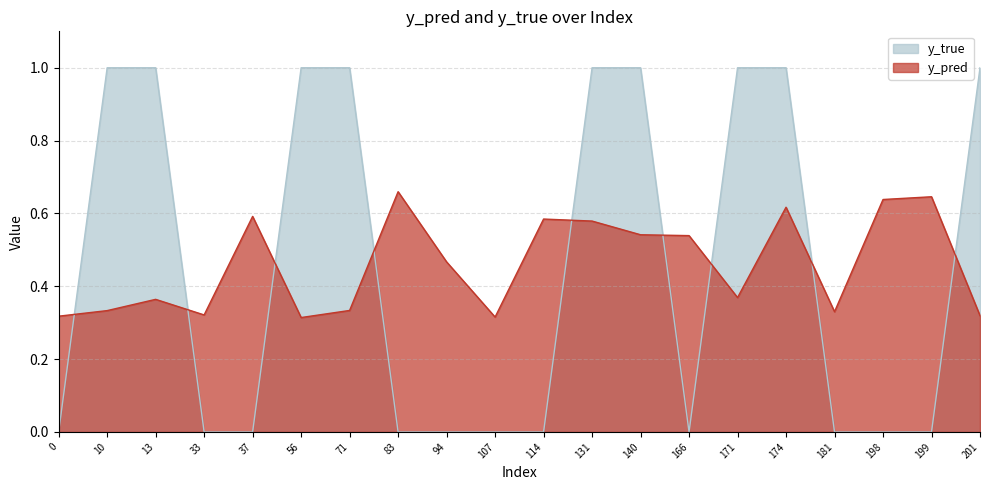

Is the value of y_pred at 201 greater than the value of y_true at 71?

No